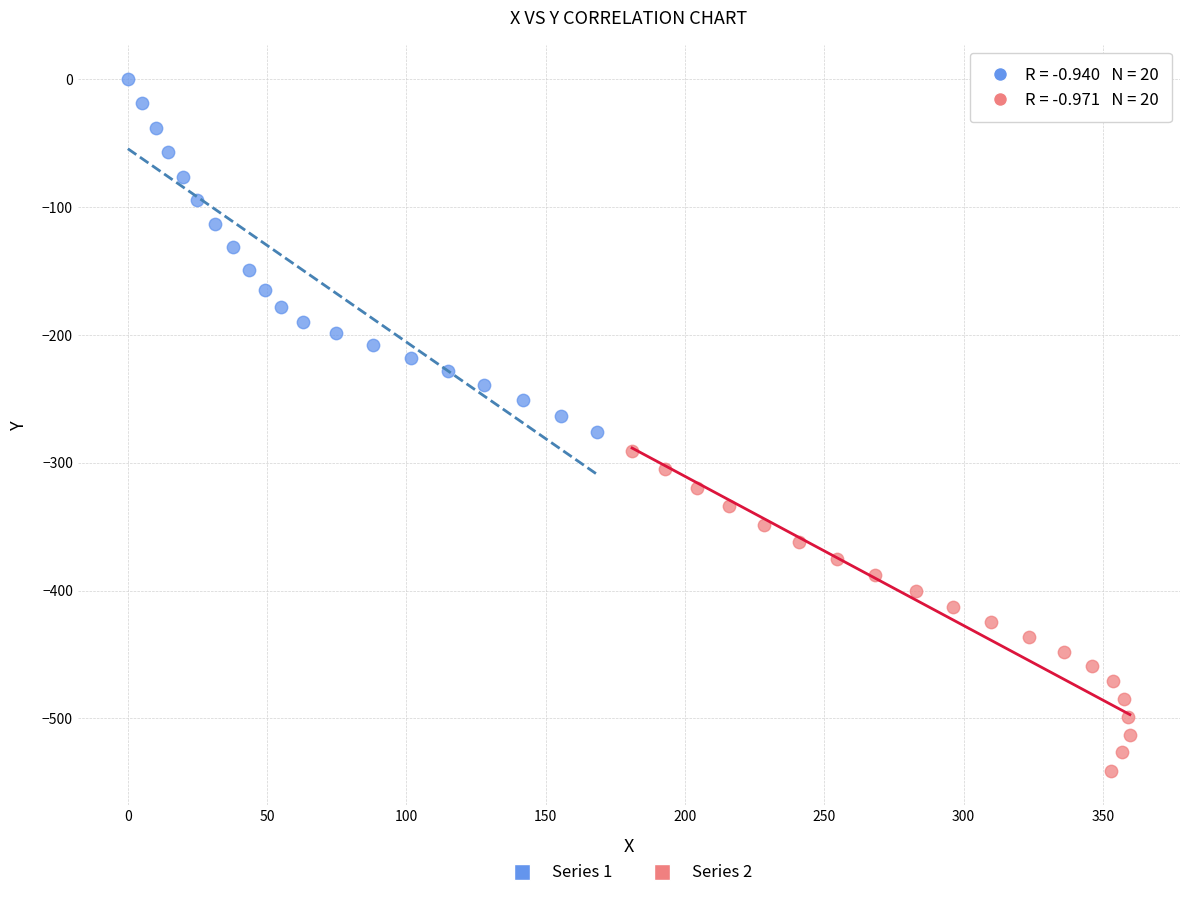

Which series reaches the minimum Y coordinate?

Series 2